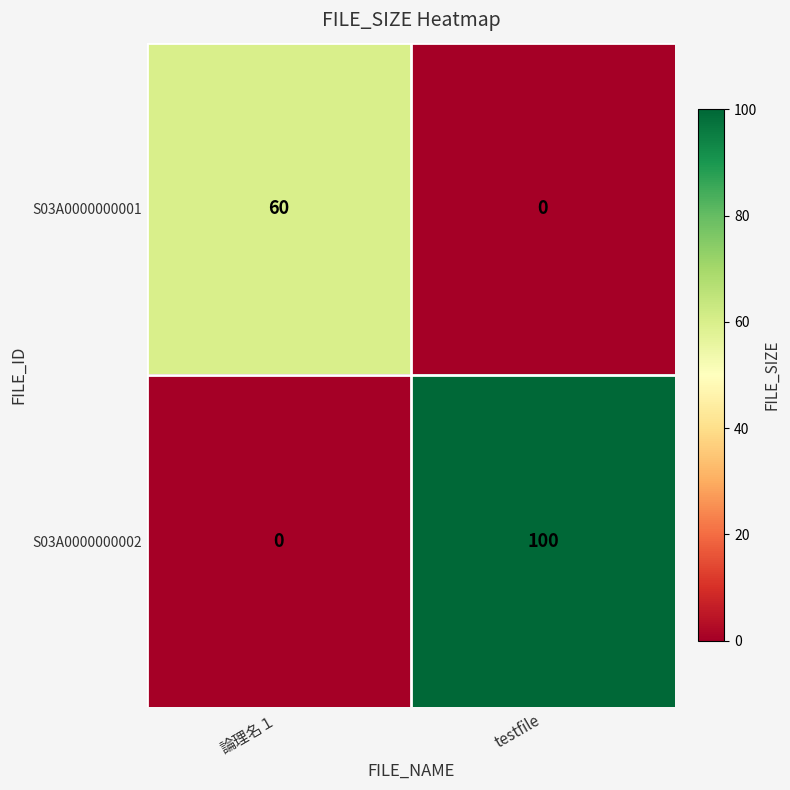

What is the sum of the S03A0000000002 values at 論理名１ and testfile?

100